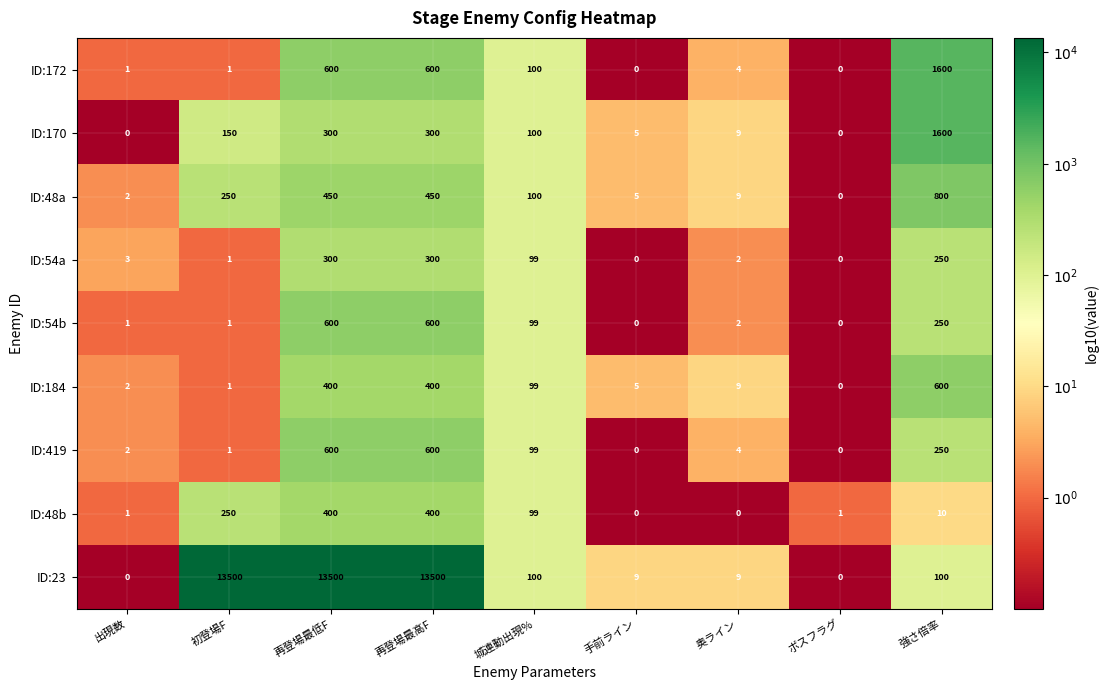

What is the average value of the ID:23 series?

4524